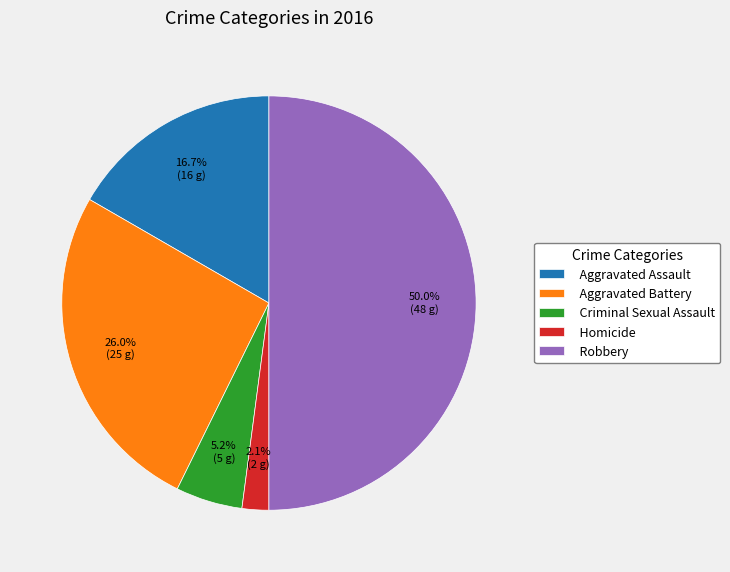

Which category has the biggest portion of the pie?

Robbery